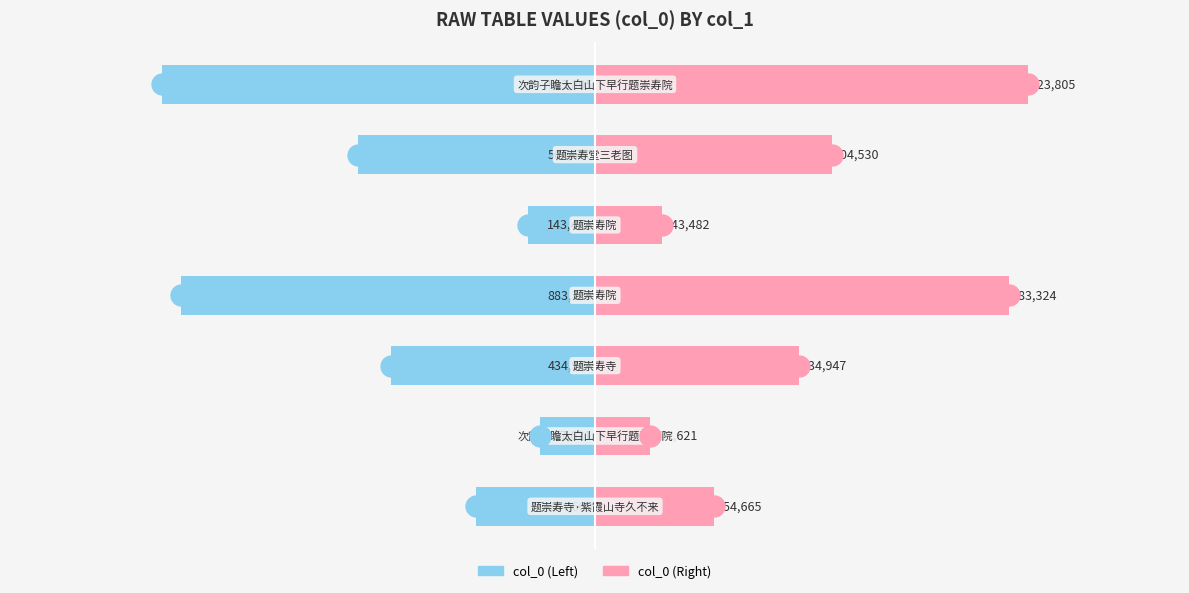

How many data points in col_0 (right) are less than 434947?

3